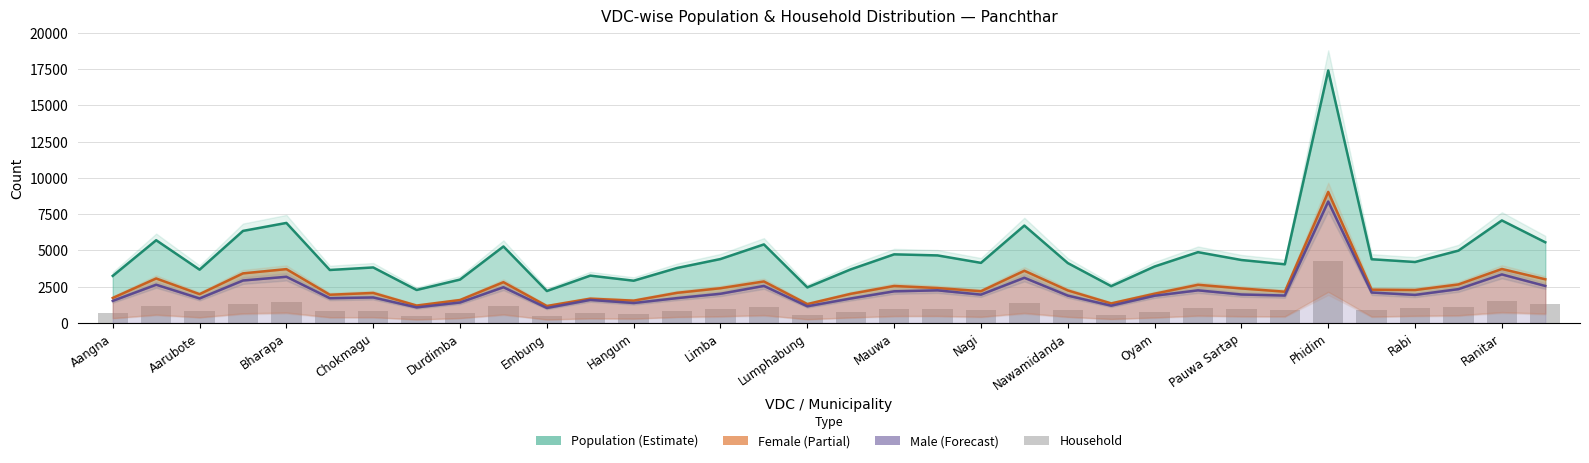

What is the highest value of the Male series?

8368